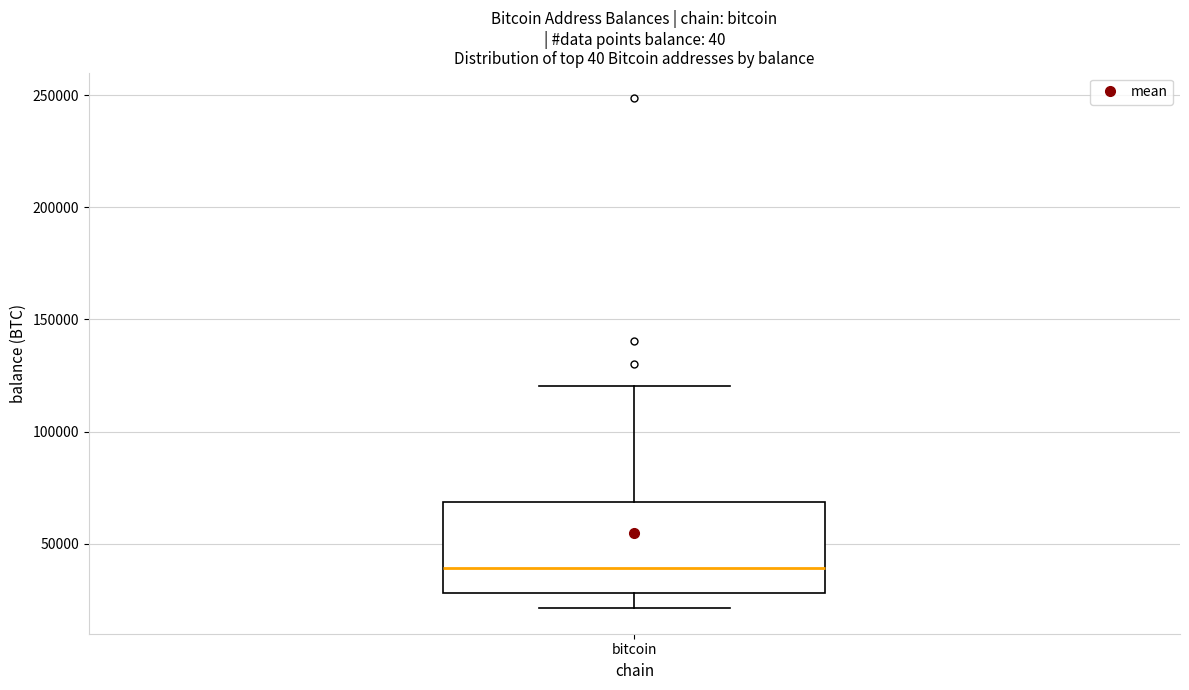

Where is the lower edge of the box for bitcoin on the y-axis? The values are not printed on the chart, so give them approximately, as read against the axis.

30000